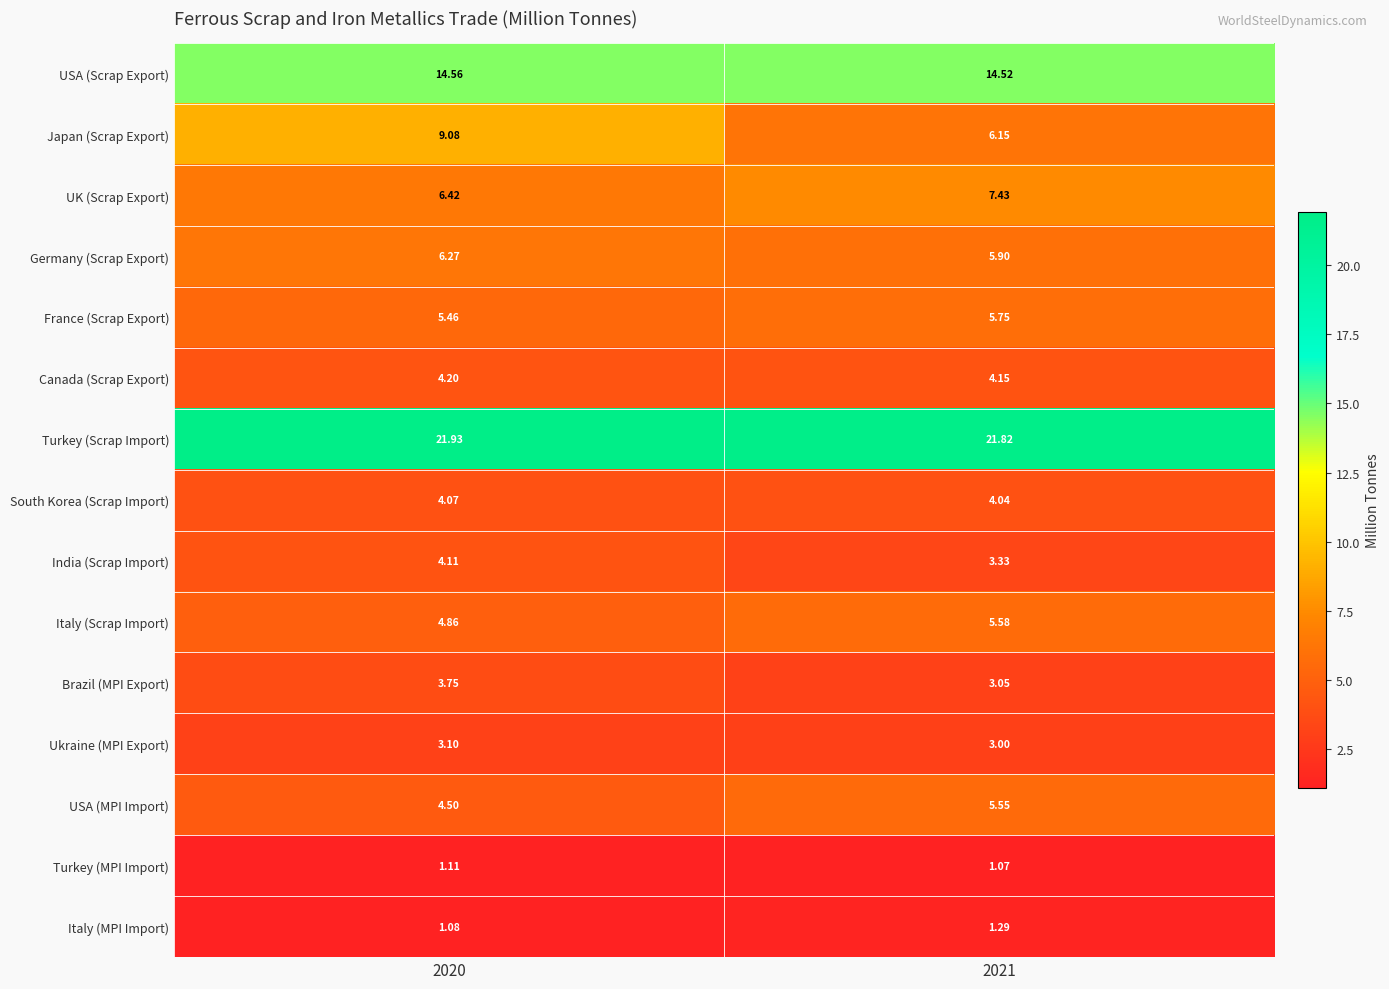

Which series has the largest total across all categories?

Turkey (Scrap Import)